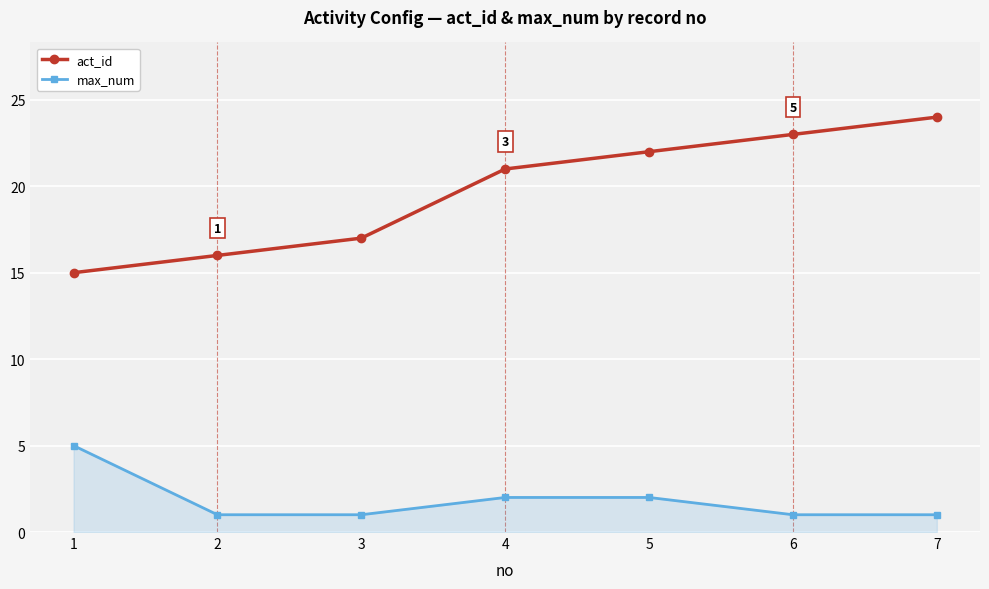

What is the greatest value displayed?

24